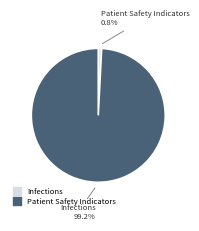

To the nearest percent, what is the average slice percentage?

50%